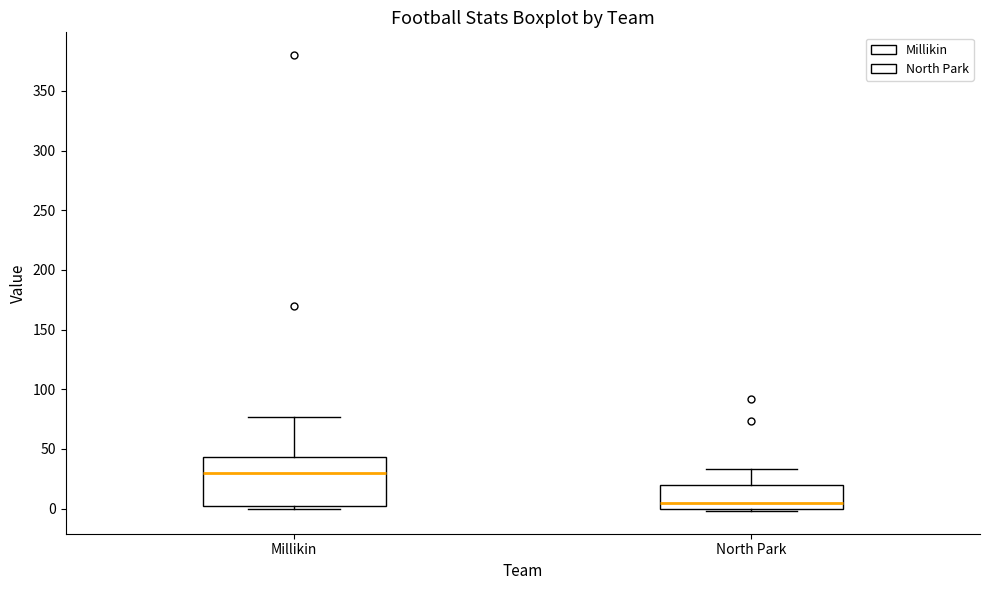

Comparing the boxes themselves (not the whiskers), which one is the tallest?

Millikin